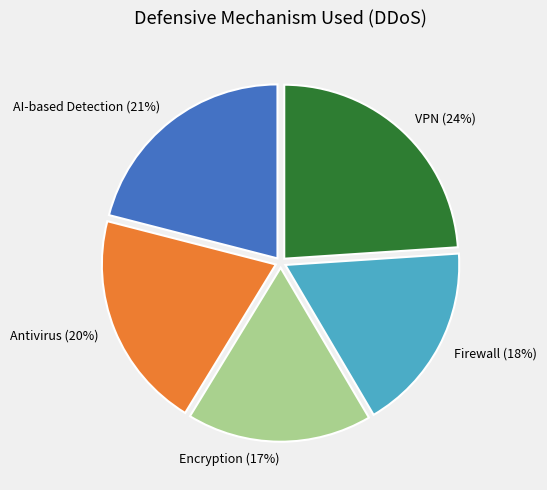

Which has a higher value, AI-based Detection or Antivirus?

AI-based Detection